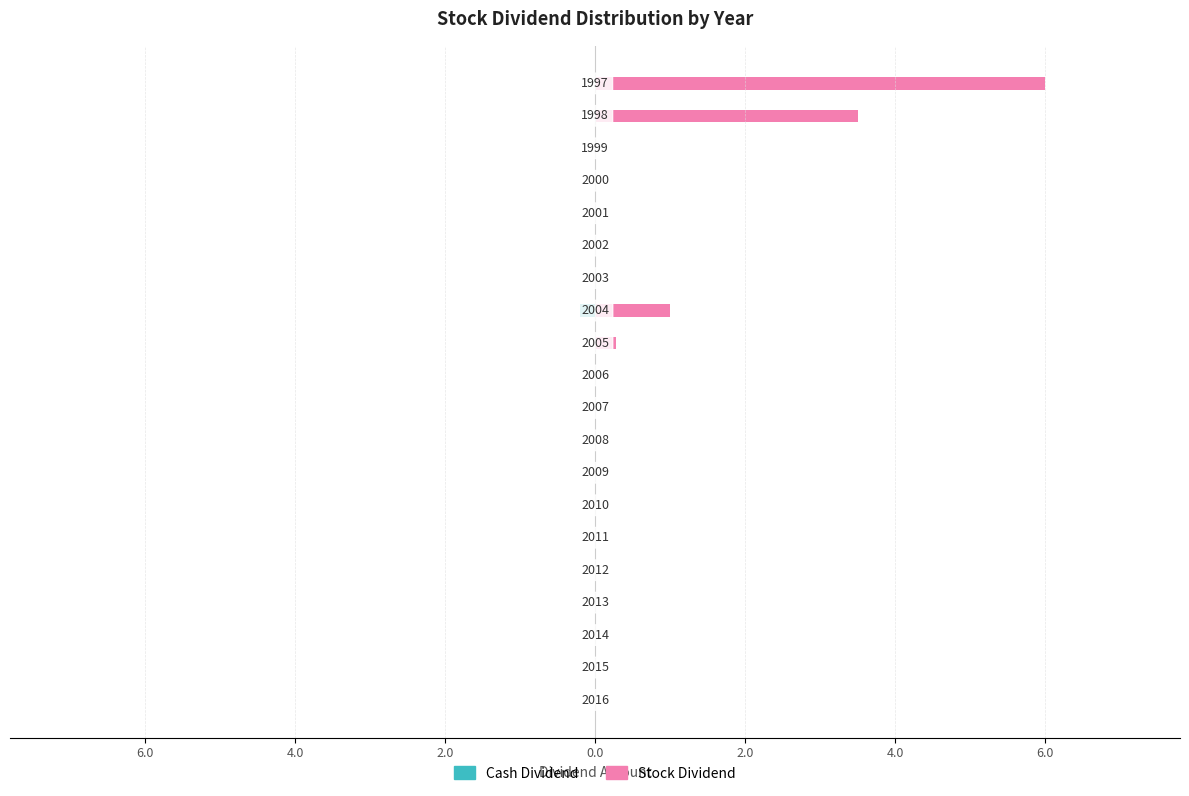

What are all the series names shown in the legend?

Cash Dividend, Stock Dividend